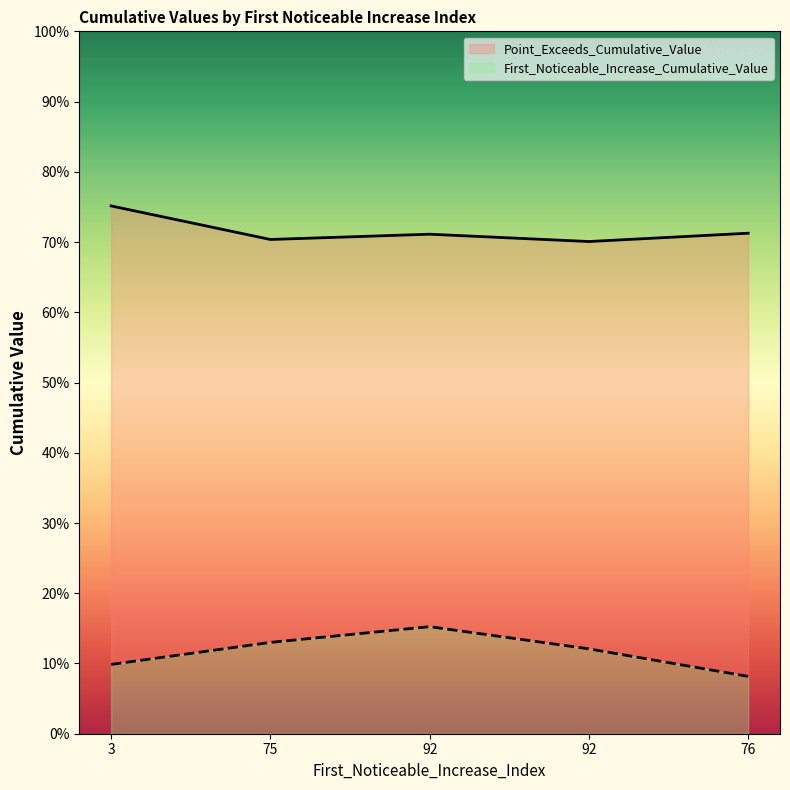

The value of Point_Exceeds_Cumulative_Value at 92 is 0.7. True or false?

True